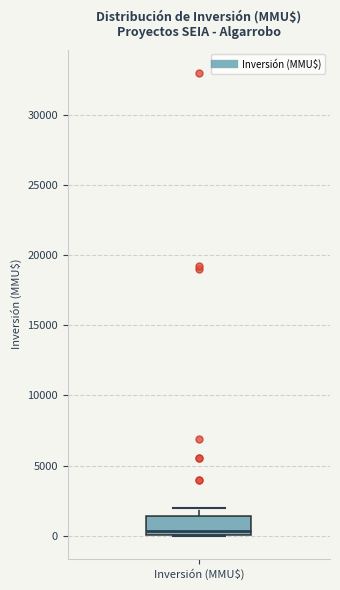

Where does the median line of the box for Inversión (MMU$) sit on the y-axis? The values are not printed on the chart, so give them approximately, as read against the axis.

500